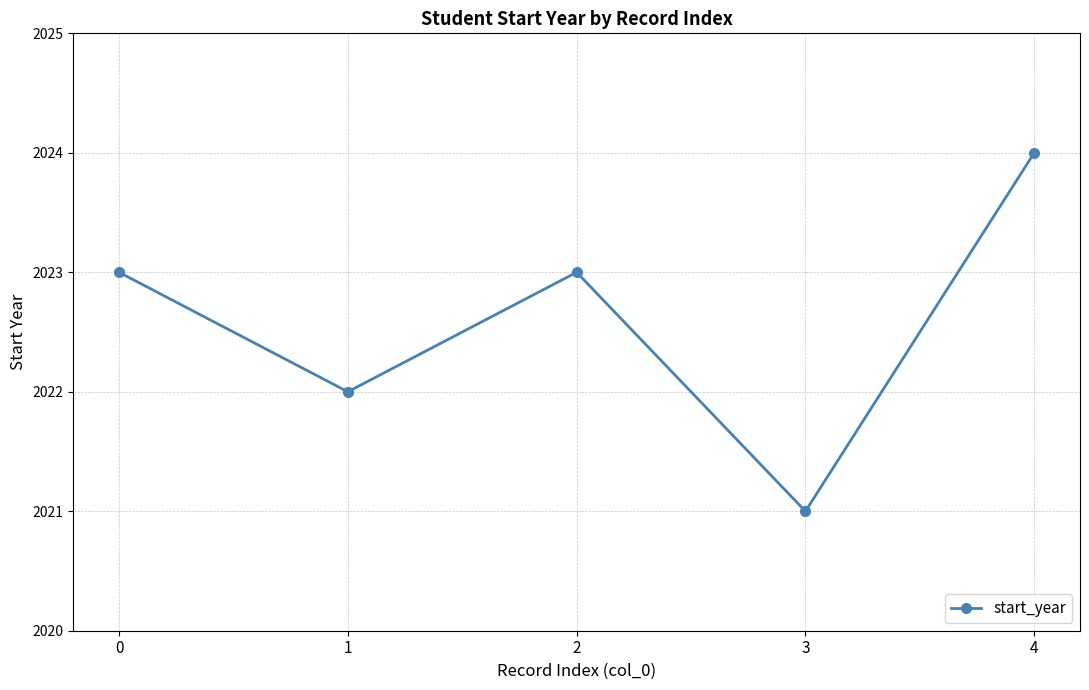

What is the approximate value at 2?

2023